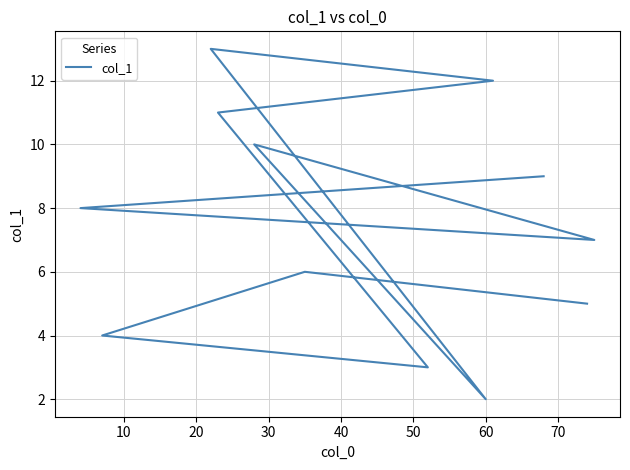

What is the smallest value displayed?

2.0